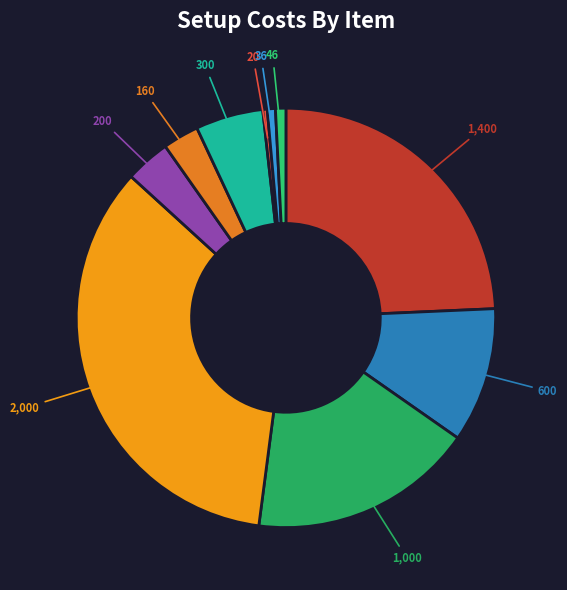

Is there any slice that represents more than half of the pie?

No